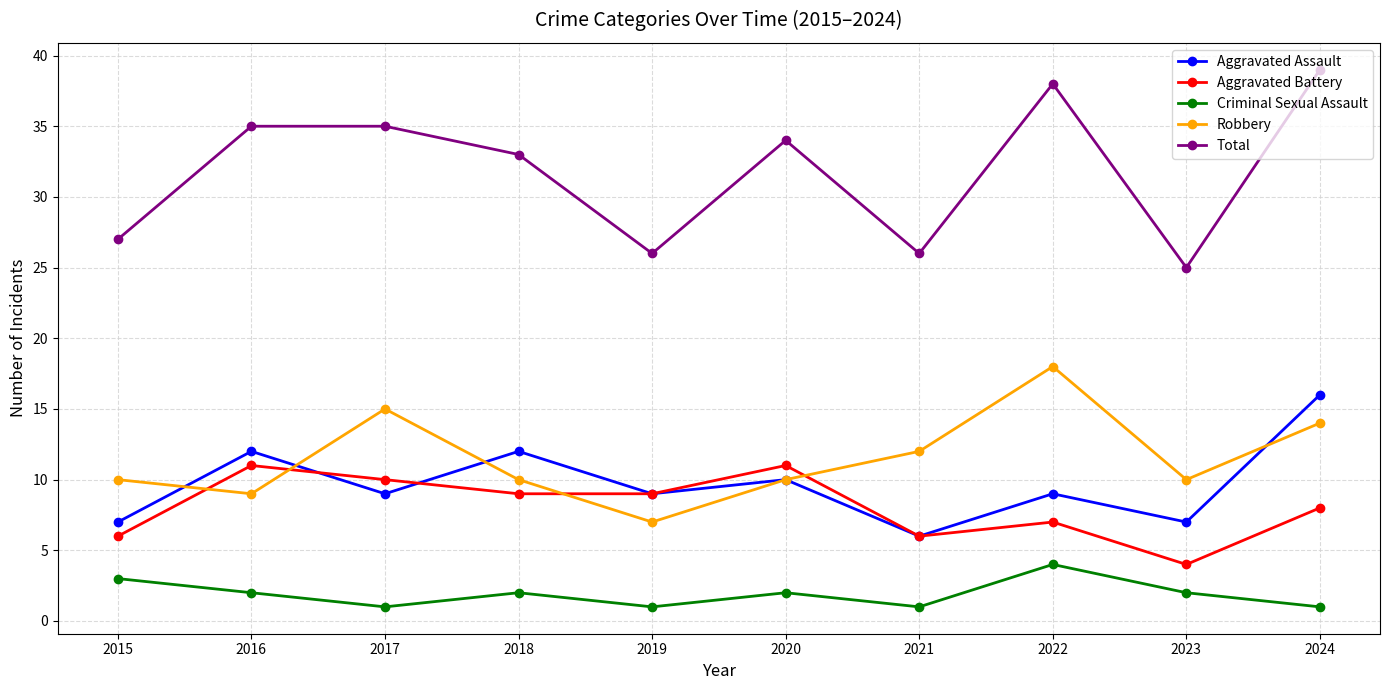

List the series in order of their peak value, lowest first.

Criminal Sexual Assault, Aggravated Battery, Aggravated Assault, Robbery, Total